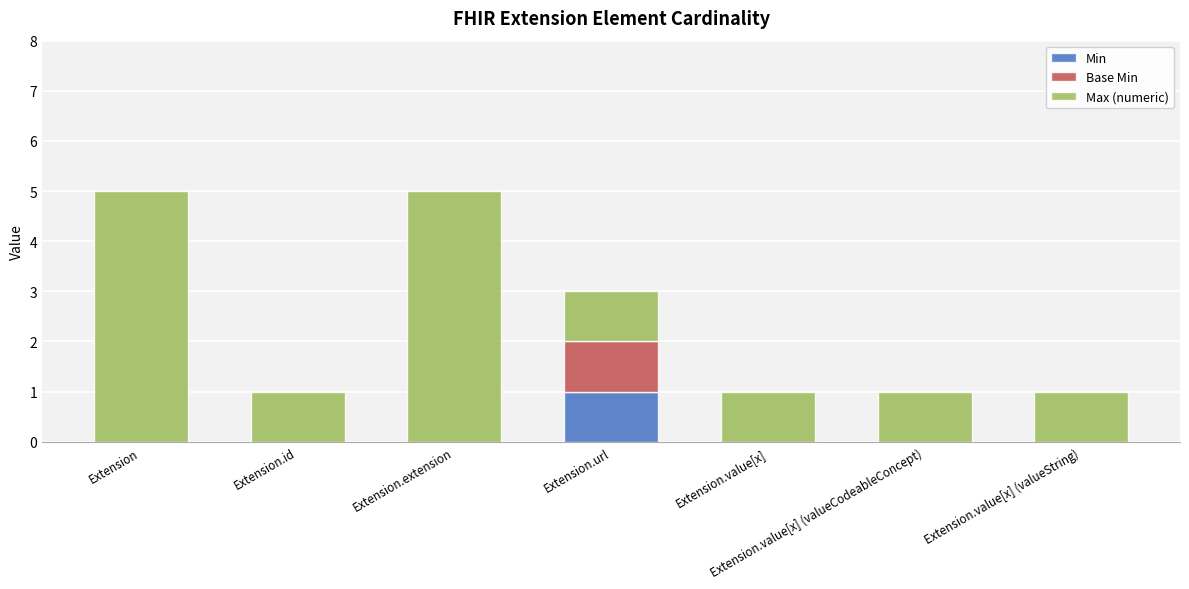

True or false: Min has a value of 0 at Extension.value[x].

True